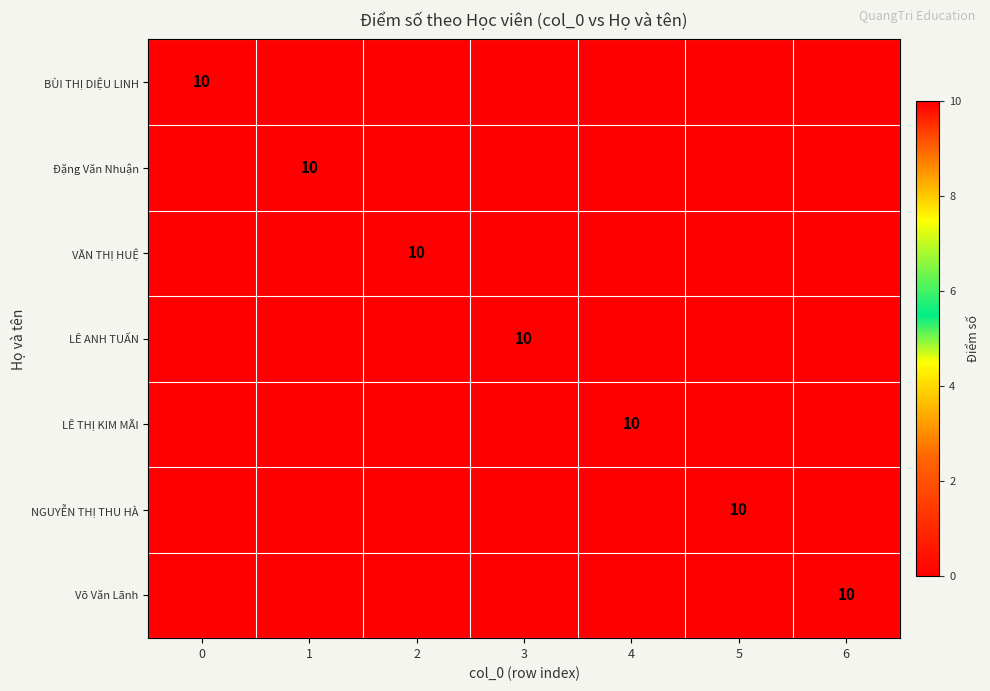

Which series has the widest spread of values?

BÙI THỊ DIỆU LINH